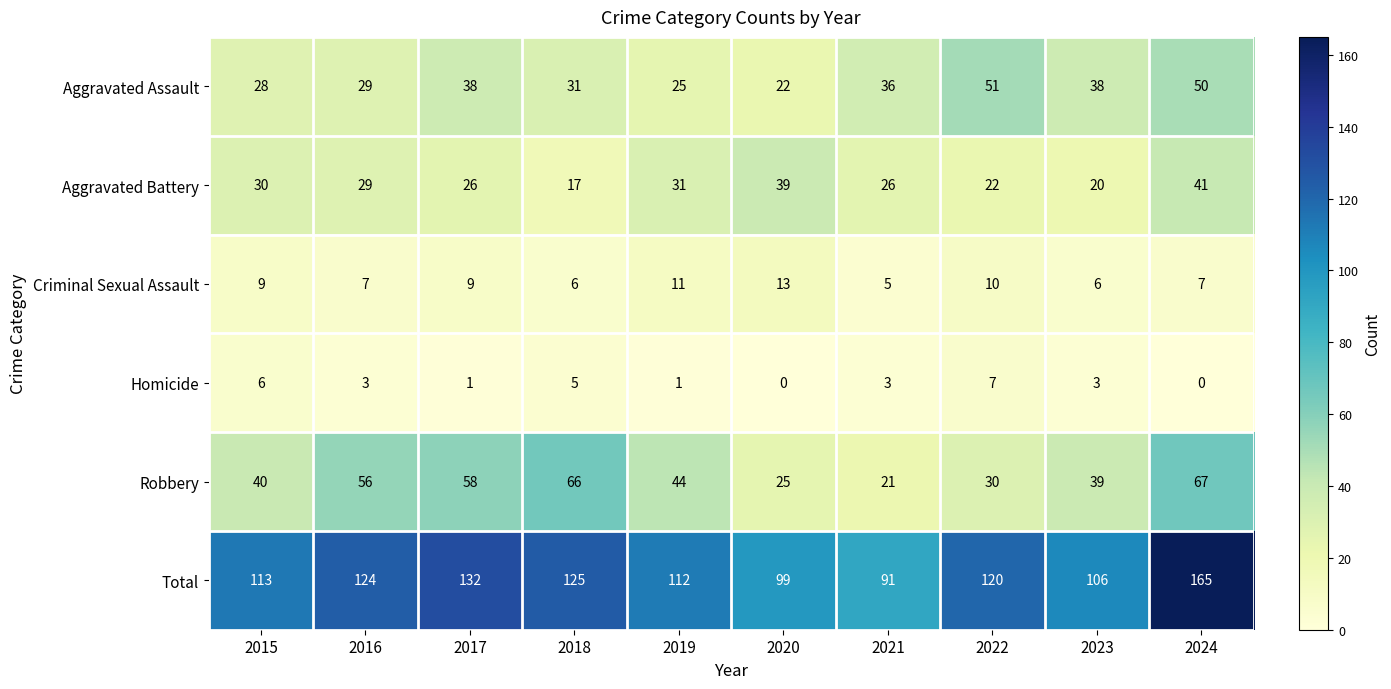

True or false: Total has a value of 209 at 2016.

False